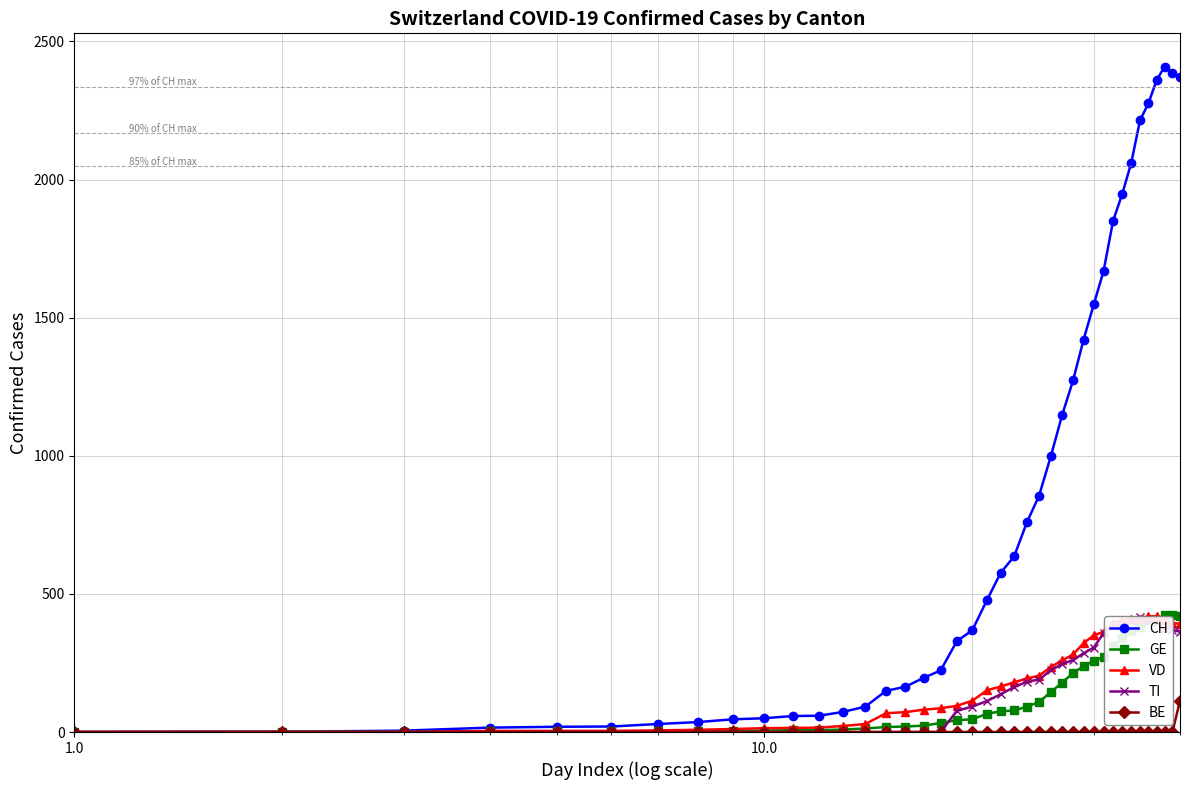

What is the difference between the maximum and minimum values in the TI series?

415